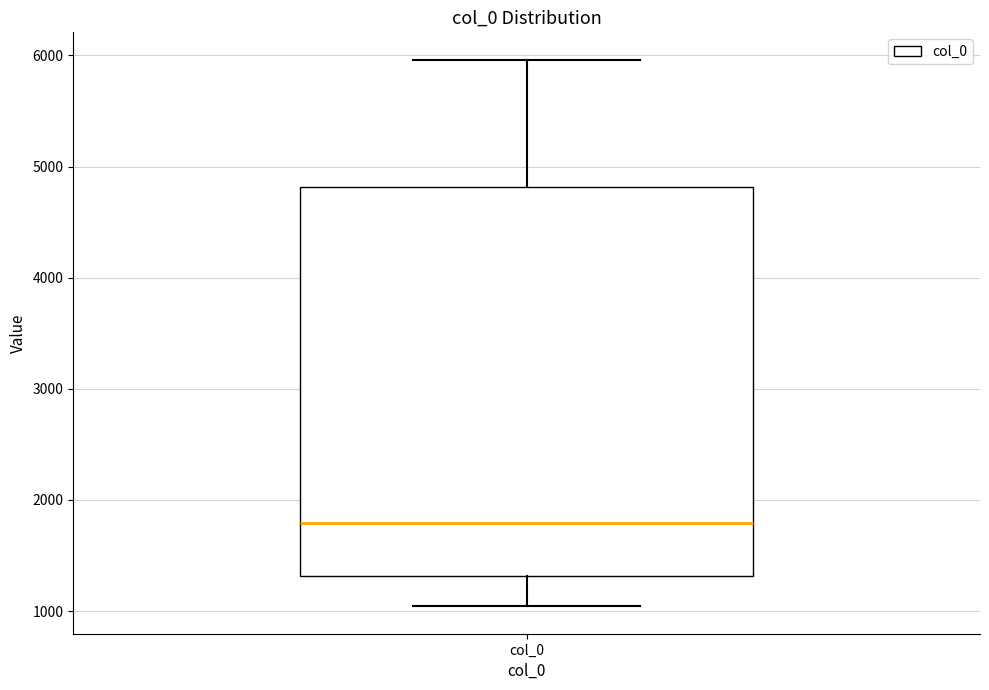

Where does the lower whisker of the box for col_0 end on the y-axis? The values are not printed on the chart, so give them approximately, as read against the axis.

1000